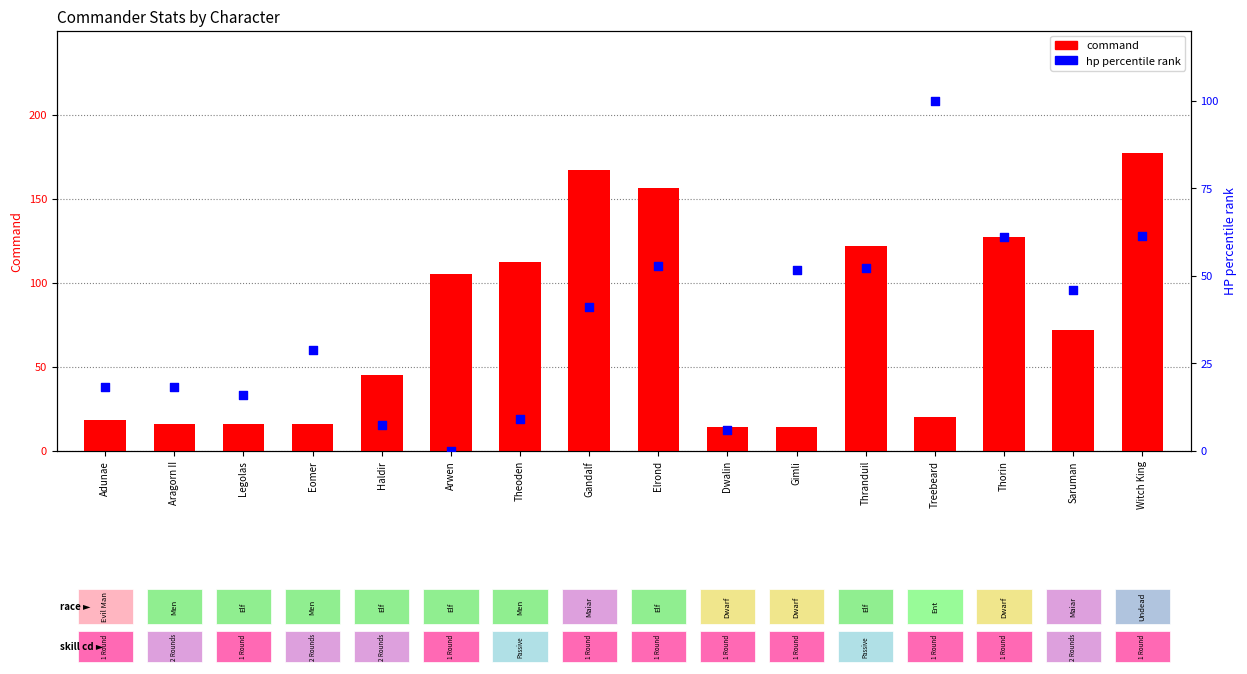

At how many categories does at least one series exceed 64?

9